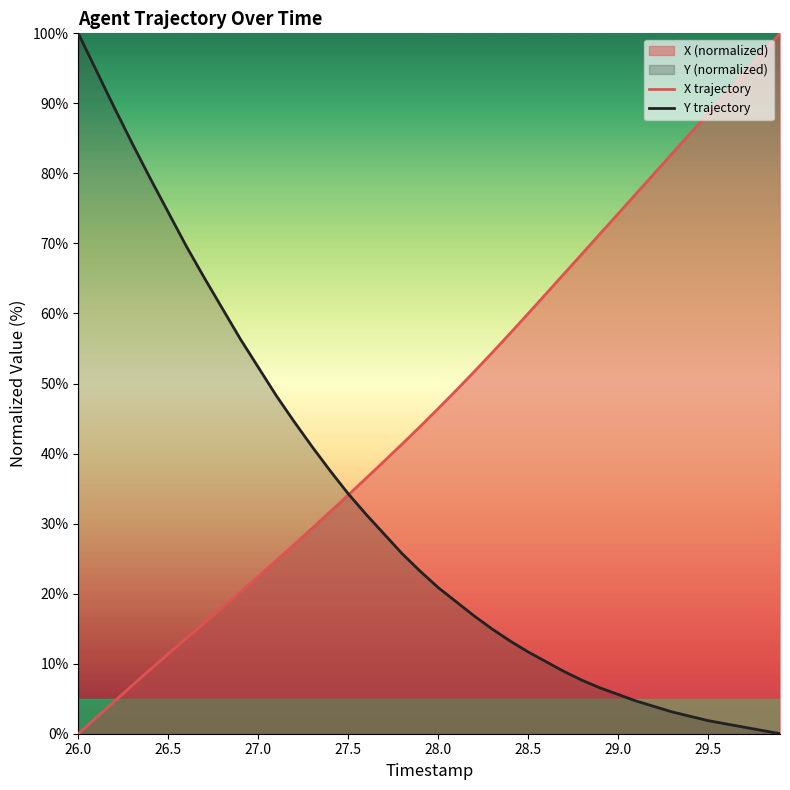

The X trajectory series shows 57.0 at 29.5. True or false?

False